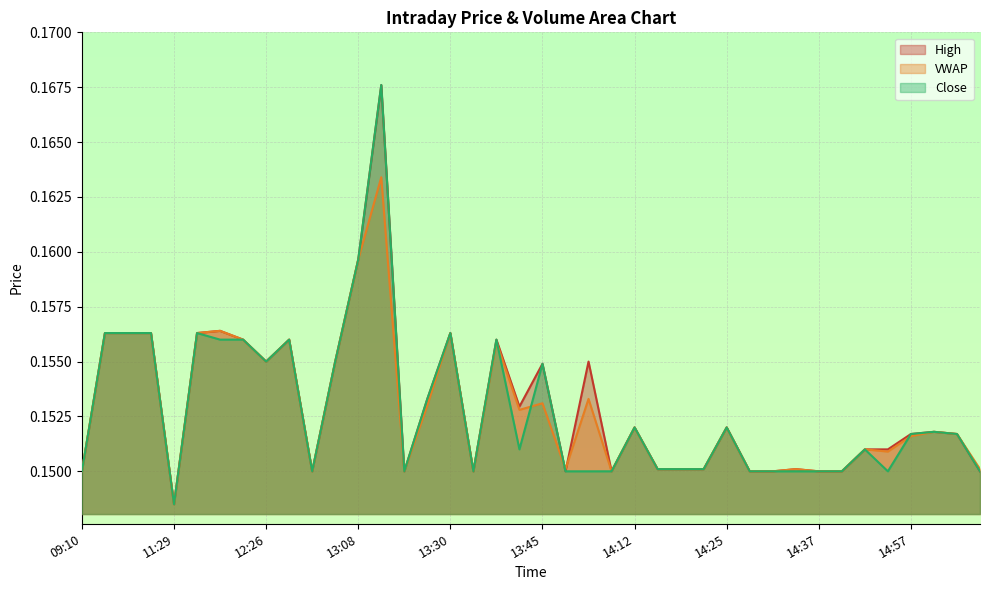

What is the sum of the c values at 12:26 and 13:35?

0.3